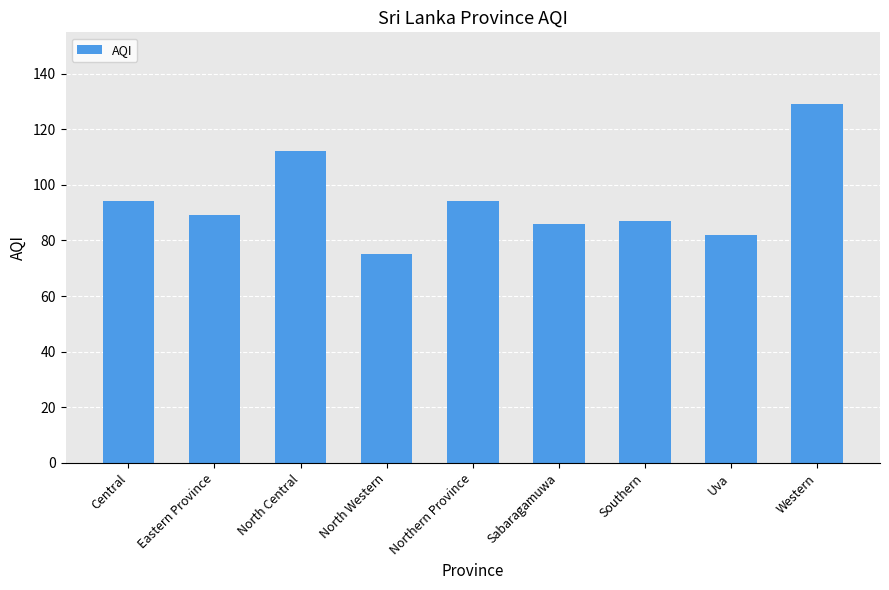

What is the approximate value at North Western, to the nearest 5?

75